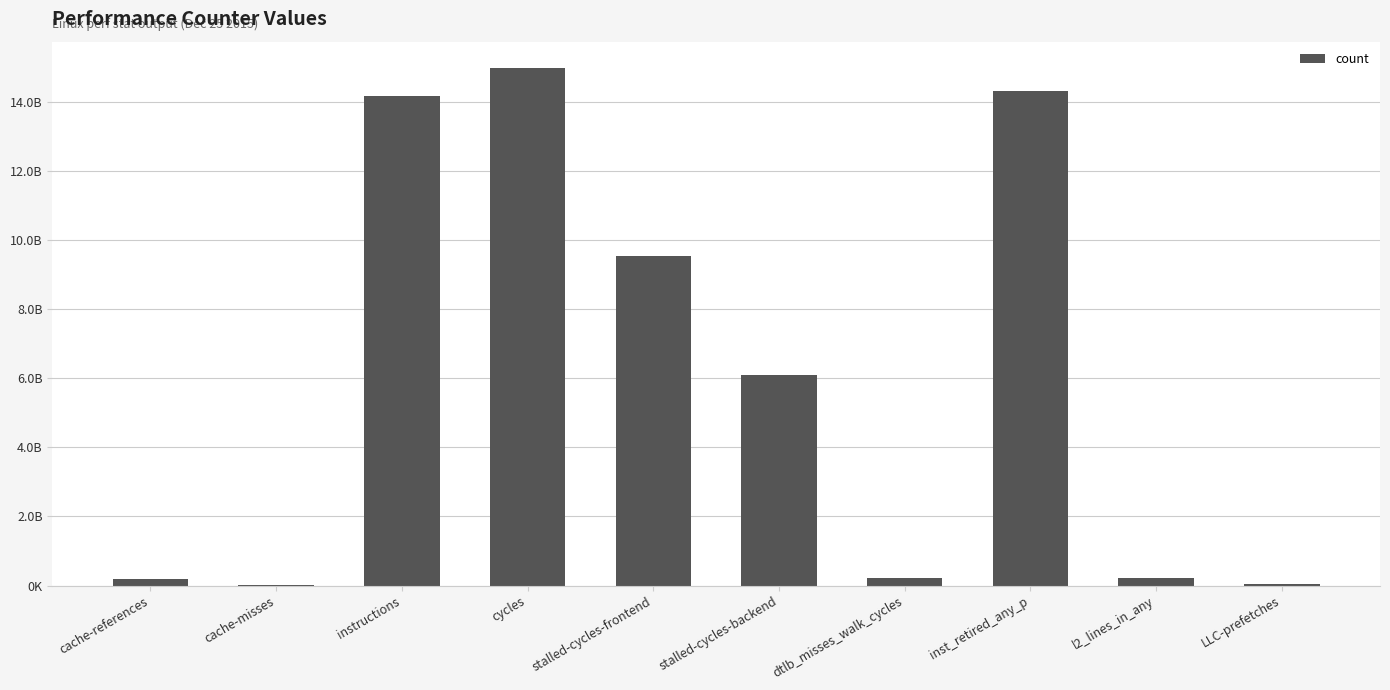

Reading left to right, list all the values displayed in this chart.

177248002	13973259	14153774145	14983734305	9536669996	6097819346	215945778	14295179354	218611942	34663432